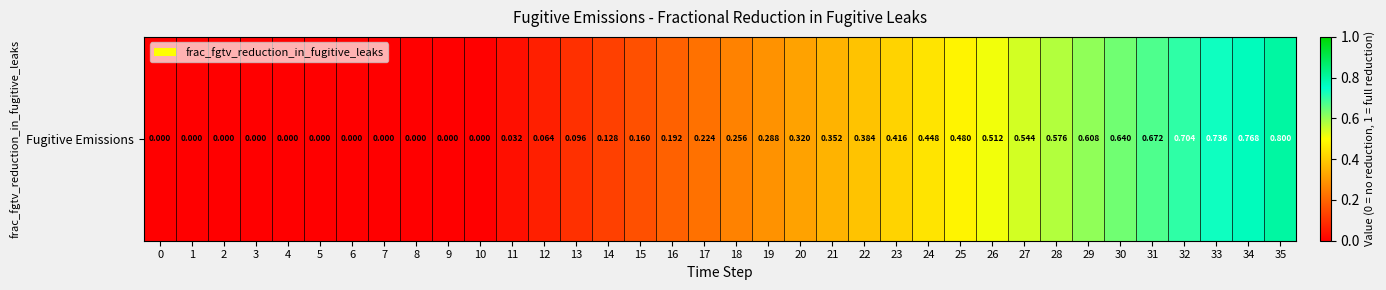

Reading left to right, what are all the values shown in this chart?

0.0	0.0	0.0	0.0	0.0	0.0	0.0	0.0	0.0	0.0	0.0	0.0	0.1	0.1	0.1	0.2	0.2	0.2	0.3	0.3	0.3	0.4	0.4	0.4	0.4	0.5	0.5	0.5	0.6	0.6	0.6	0.7	0.7	0.7	0.8	0.8